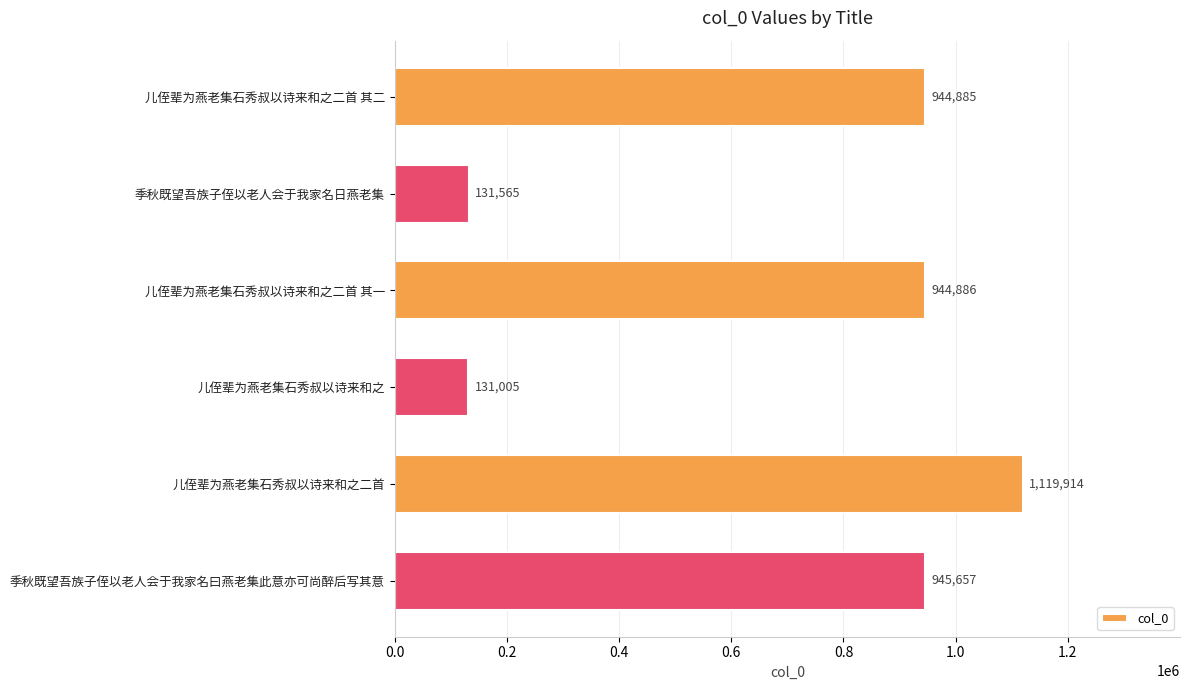

Which label corresponds to the smallest value in the chart?

儿侄辈为燕老集石秀叔以诗来和之